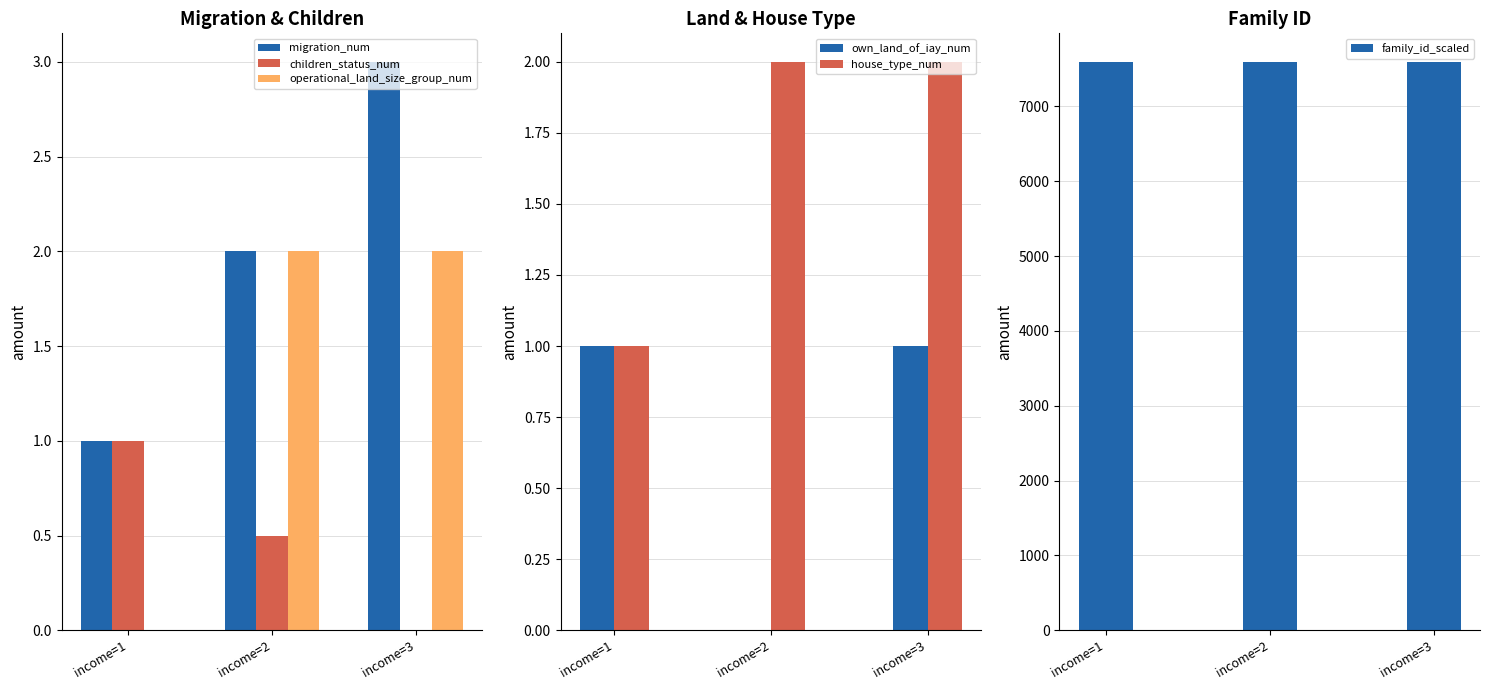

How many values in the migration_num series are below 2?

1